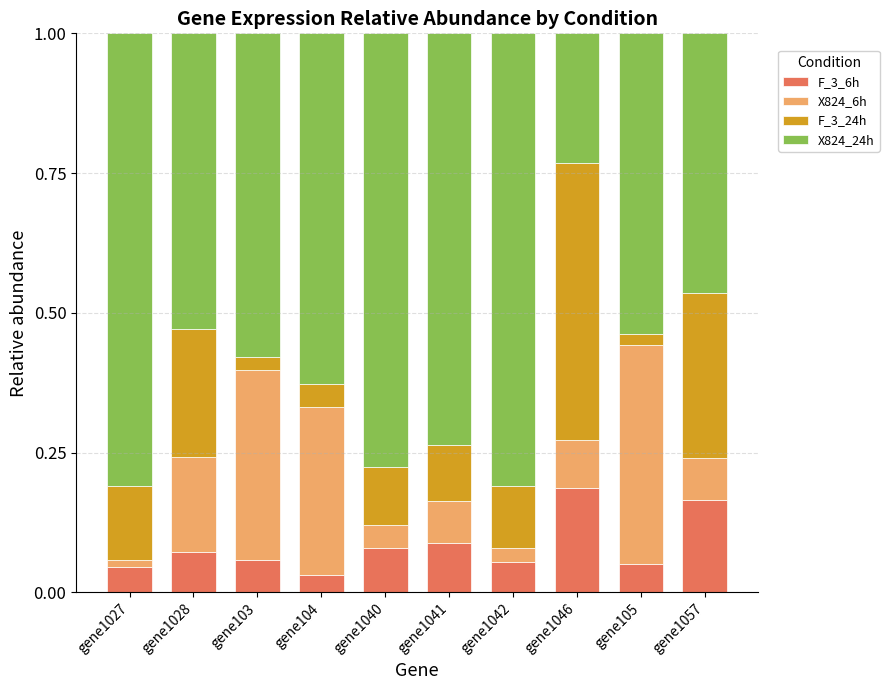

Which category has the highest value in the F_3_6h series?

gene1046